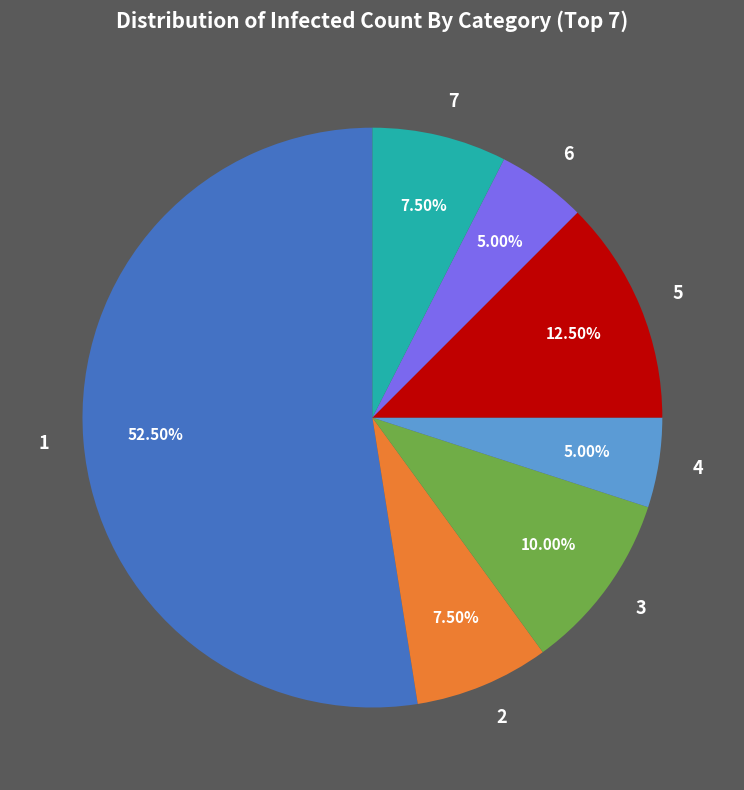

To the nearest percent, what is the combined percentage of 3 and 1?

62%